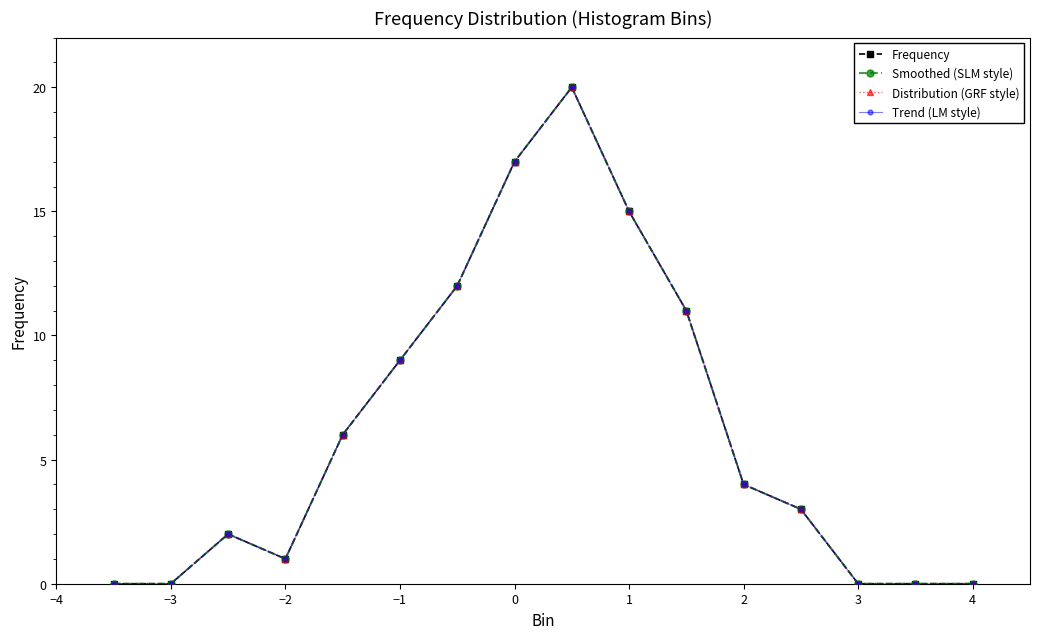

True or false: Smoothed (SLM style) and Trend (LM style) intersect in this chart.

False